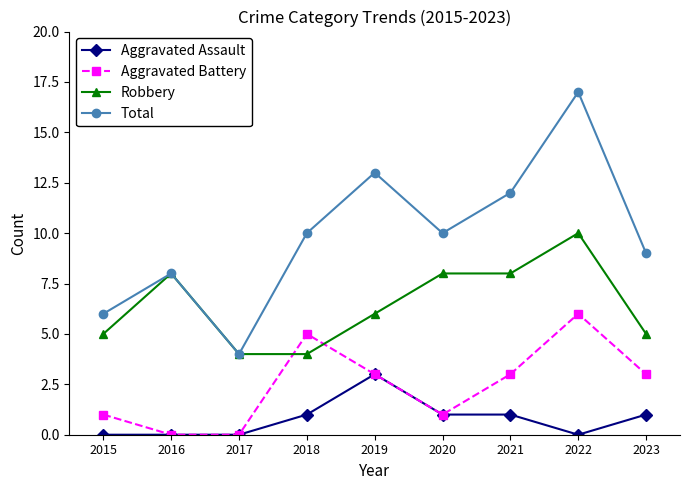

Where is the first local maximum for Aggravated Battery?

2018